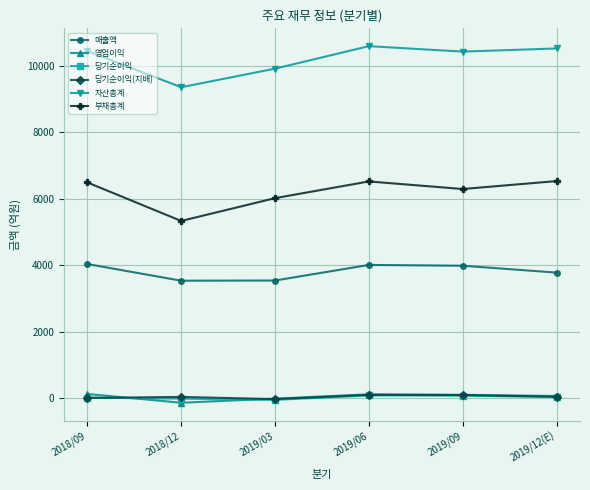

How many data points in 당기순이익 are less than 31?

3